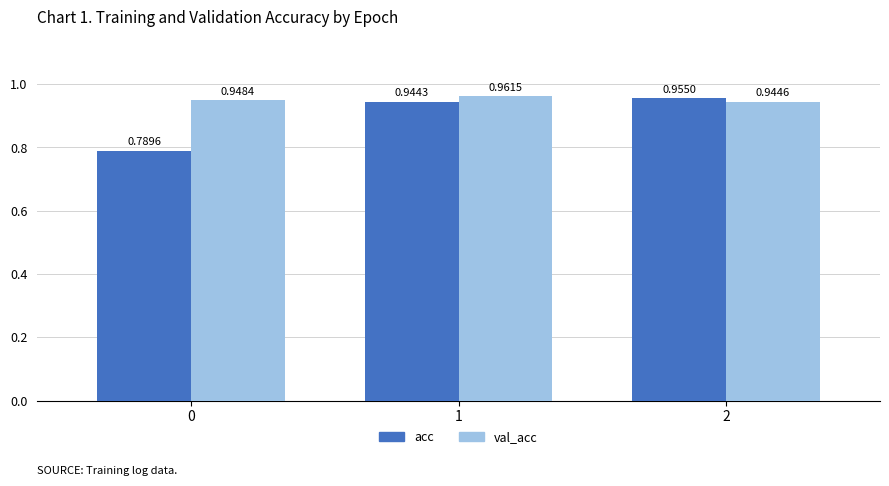

What is the sum of all acc values?

2.7